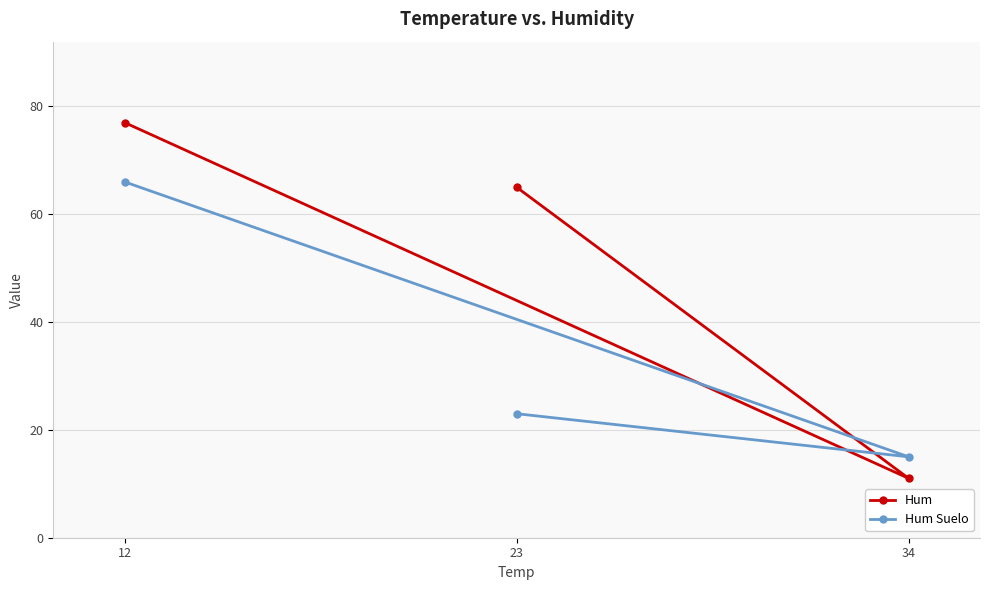

At how many categories does at least one series exceed 58?

2